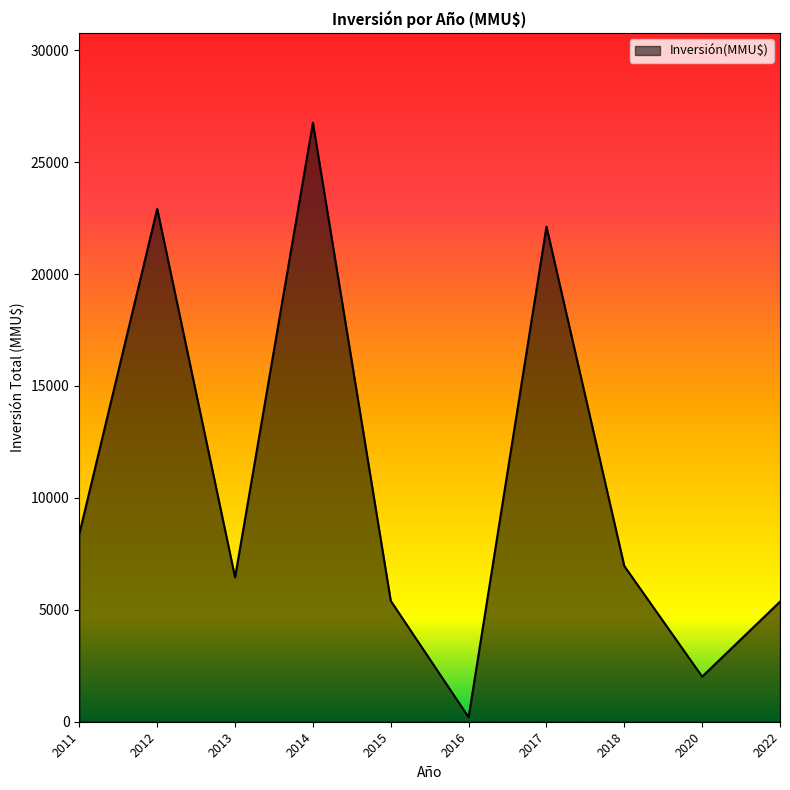

Where is the data nearest to the value 13480?

2011